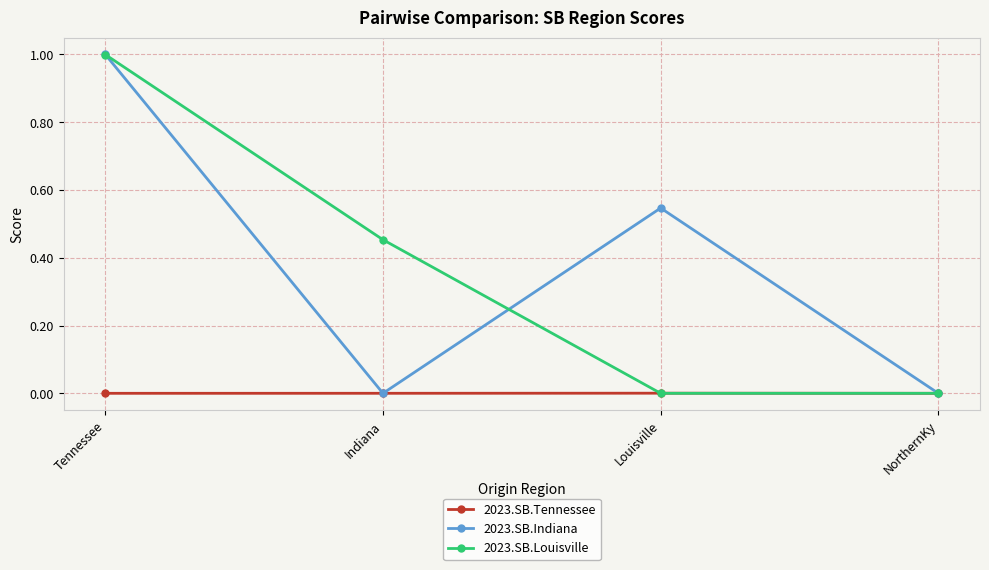

What is the label of the 3rd point from the right?

Indiana